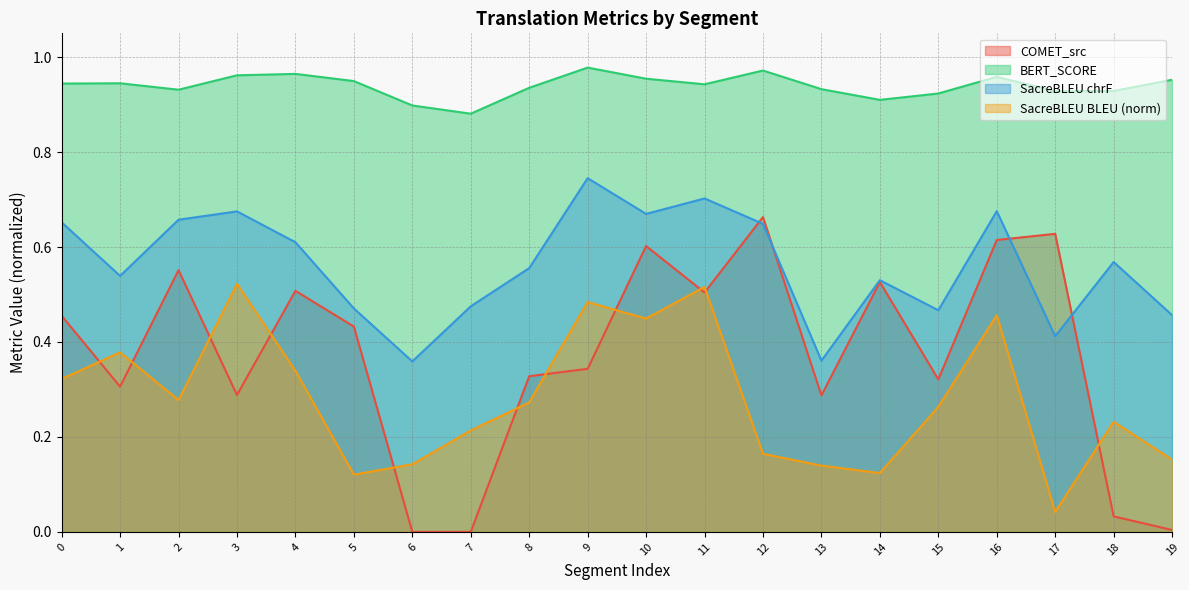

True or false: metric_SacreBLEU_bleu and metric_BERT_SCORE cross at least once.

False